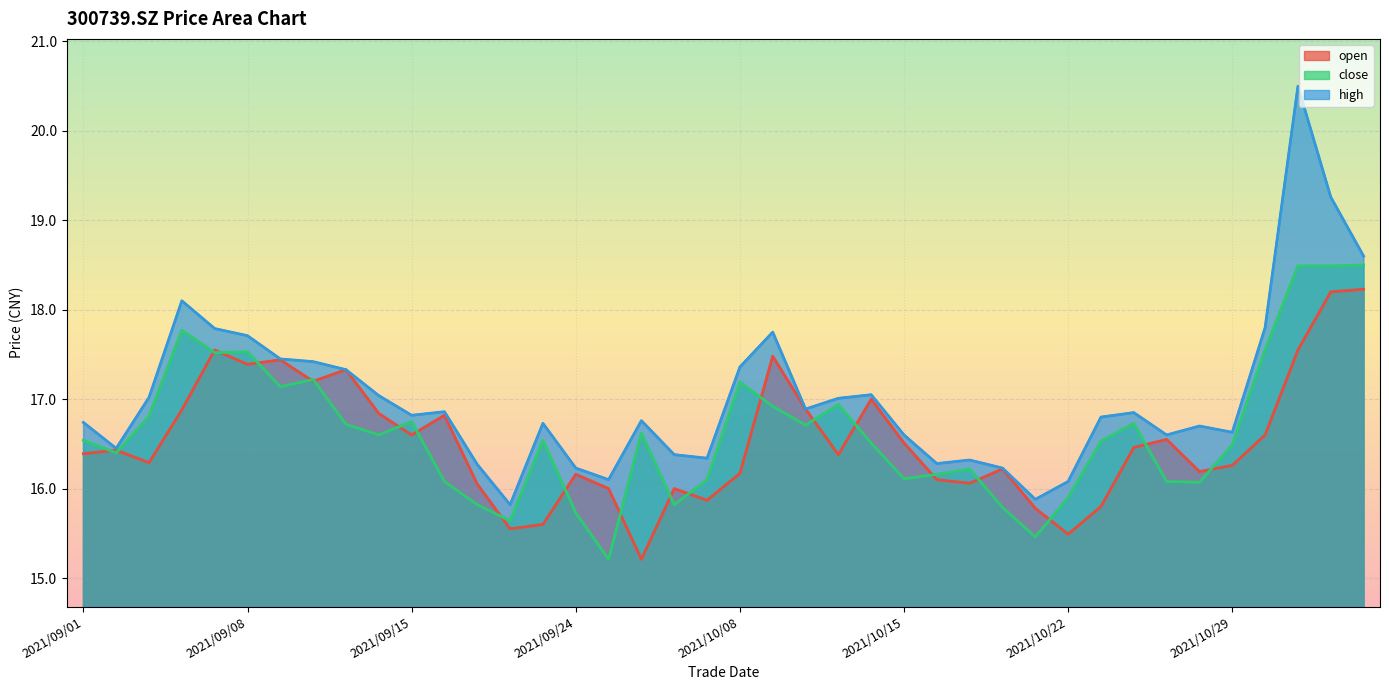

Rank the categories by open value from highest to lowest.

2021/11/04, 2021/11/03, 2021/09/07, 2021/11/02, 2021/10/11, 2021/09/09, 2021/09/08, 2021/09/13, 2021/09/10, 2021/10/14, 2021/10/12, 2021/09/06, 2021/09/14, 2021/09/16, 2021/09/15, 2021/11/01, 2021/10/27, 2021/10/15, 2021/10/26, 2021/09/02, 2021/09/01, 2021/10/13, 2021/09/03, 2021/10/29, 2021/10/20, 2021/10/28, 2021/10/08, 2021/09/24, 2021/10/18, 2021/10/19, 2021/09/17, 2021/09/27, 2021/09/29, 2021/09/30, 2021/10/25, 2021/10/21, 2021/09/23, 2021/09/22, 2021/10/22, 2021/09/28